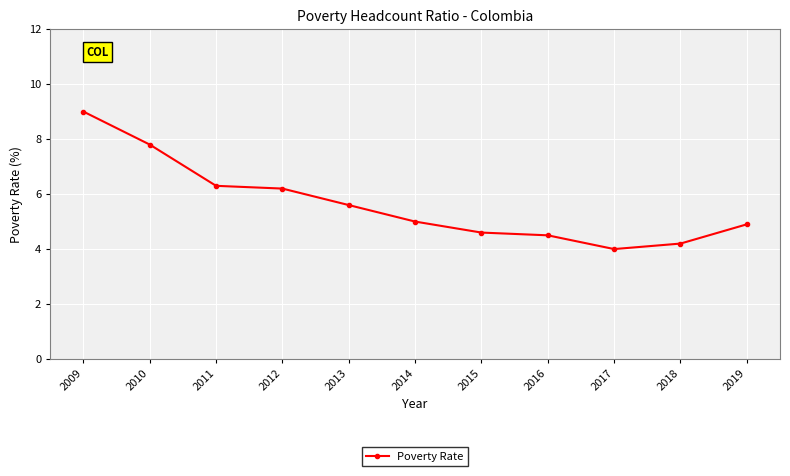

What is the value of the 2nd point from the left?

7.8